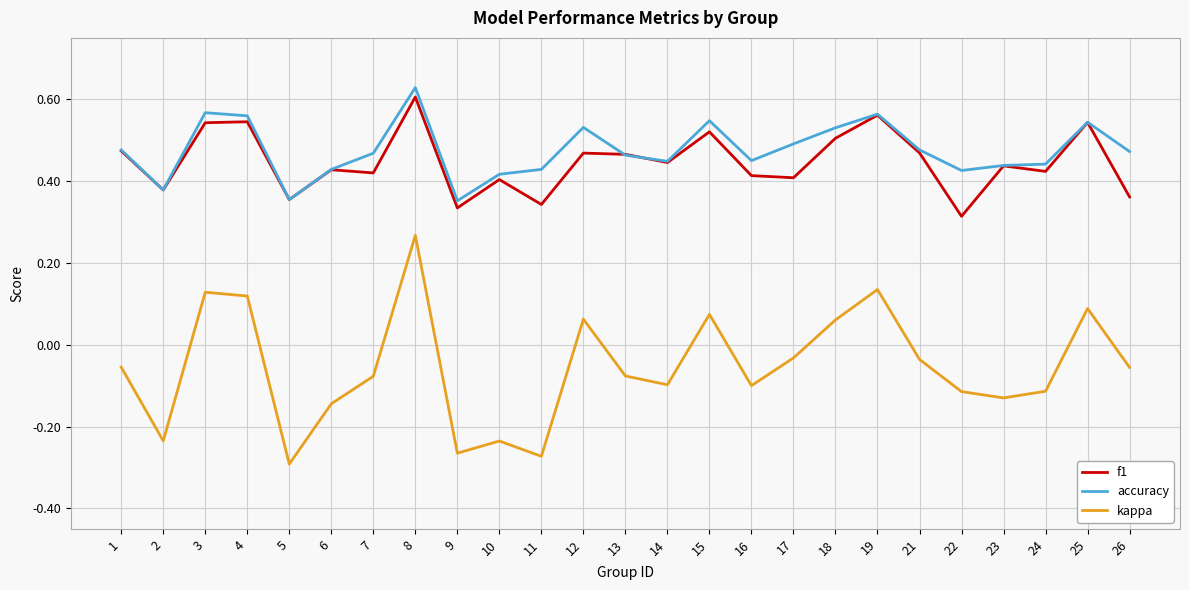

Which series has the largest range (max minus min)?

kappa